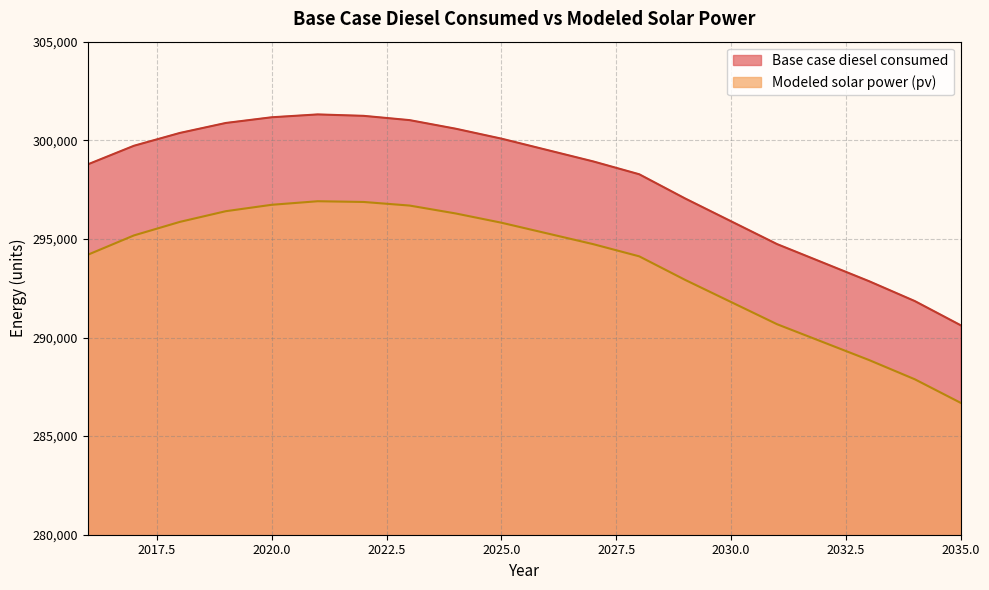

True or false: Base case diesel consumed and Modeled solar power (pv) cross at least once.

False